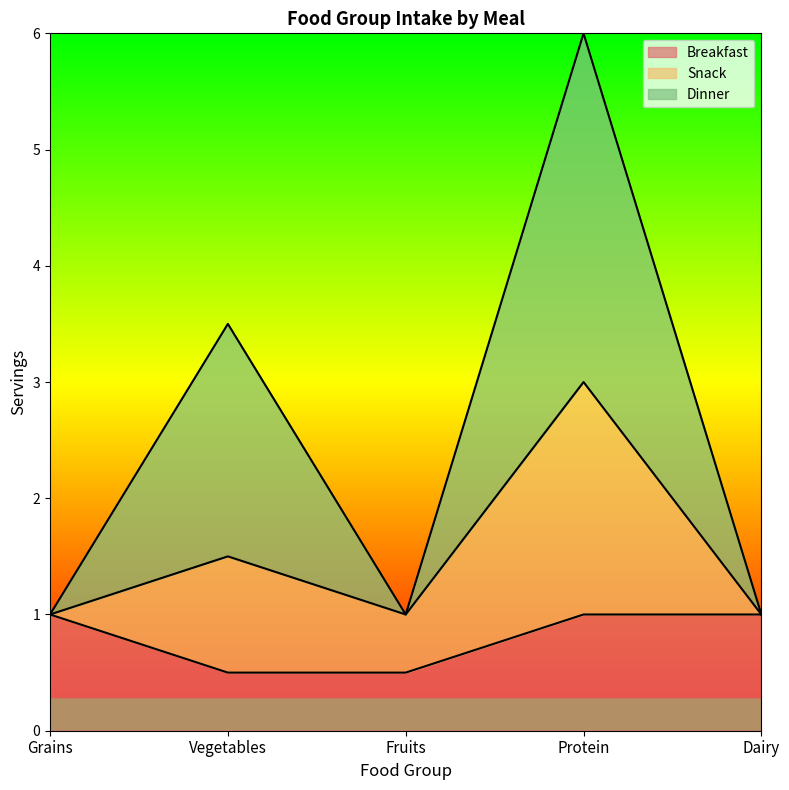

What is the total value across all series at Dairy?

1.0